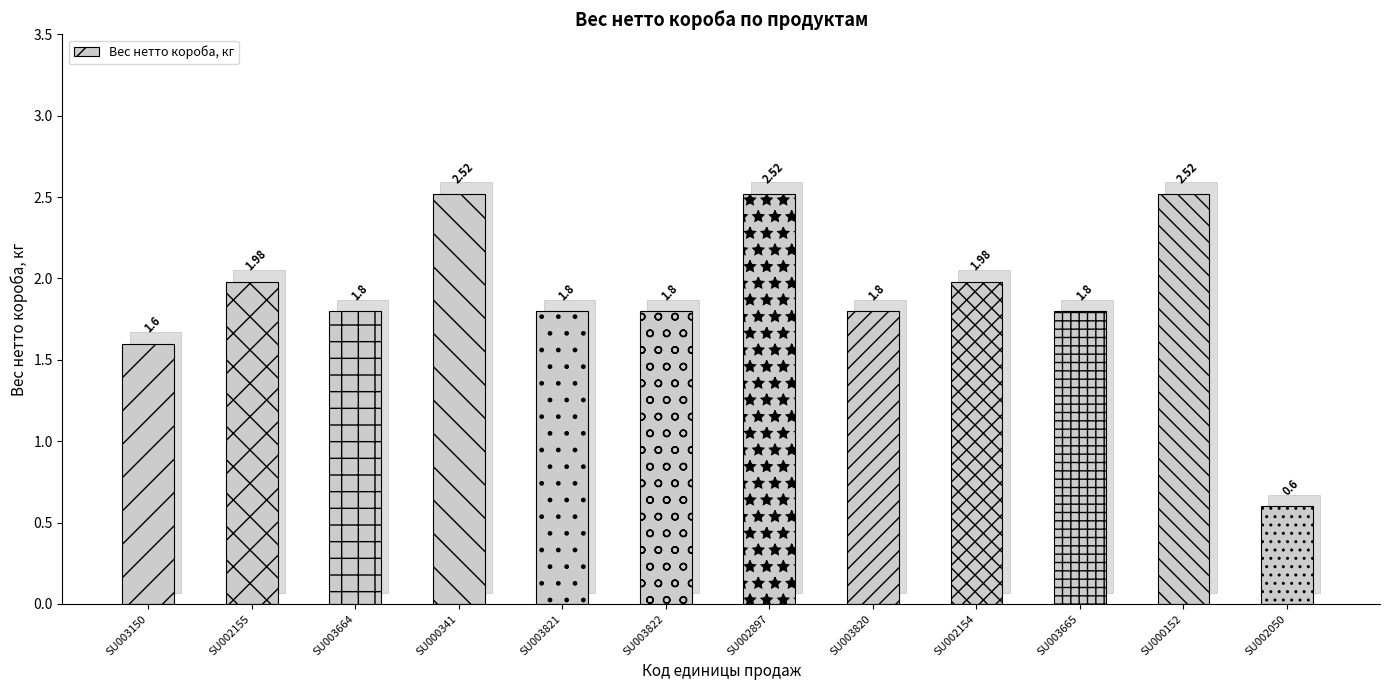

Where is the data nearest to the value 1?

SU002050